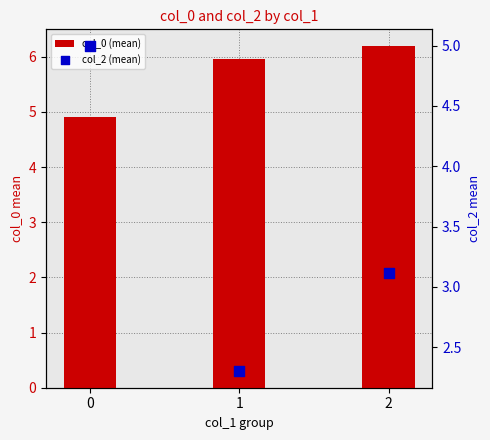

Which series contains the lowest Y value?

col_2 (mean)